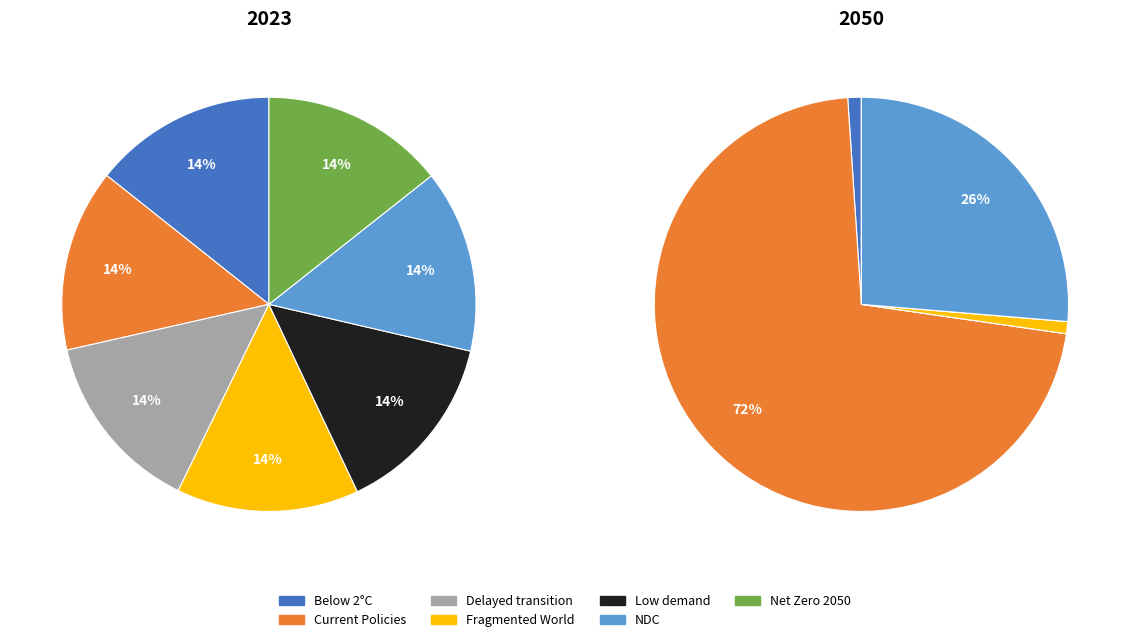

The Low demand slice represents 28% of the pie. True or false?

False